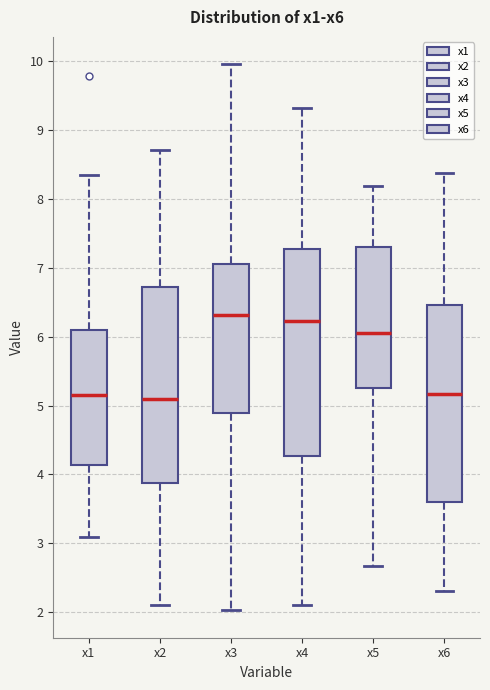

Where does the upper whisker of the box for x5 end on the y-axis? The values are not printed on the chart, so give them approximately, as read against the axis.

8.2